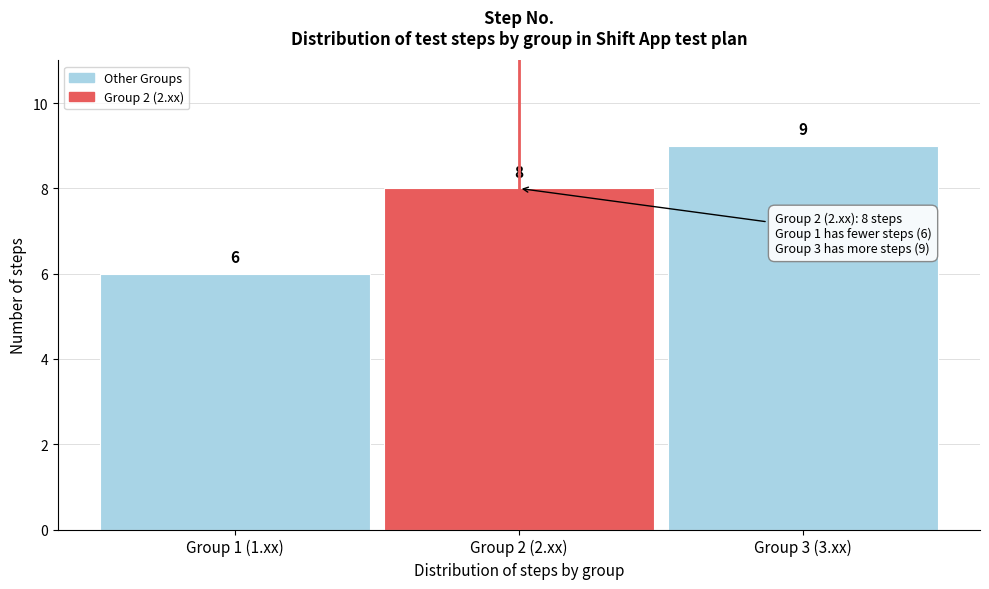

Reading left to right, what are all the values shown in this chart?

6	8	9